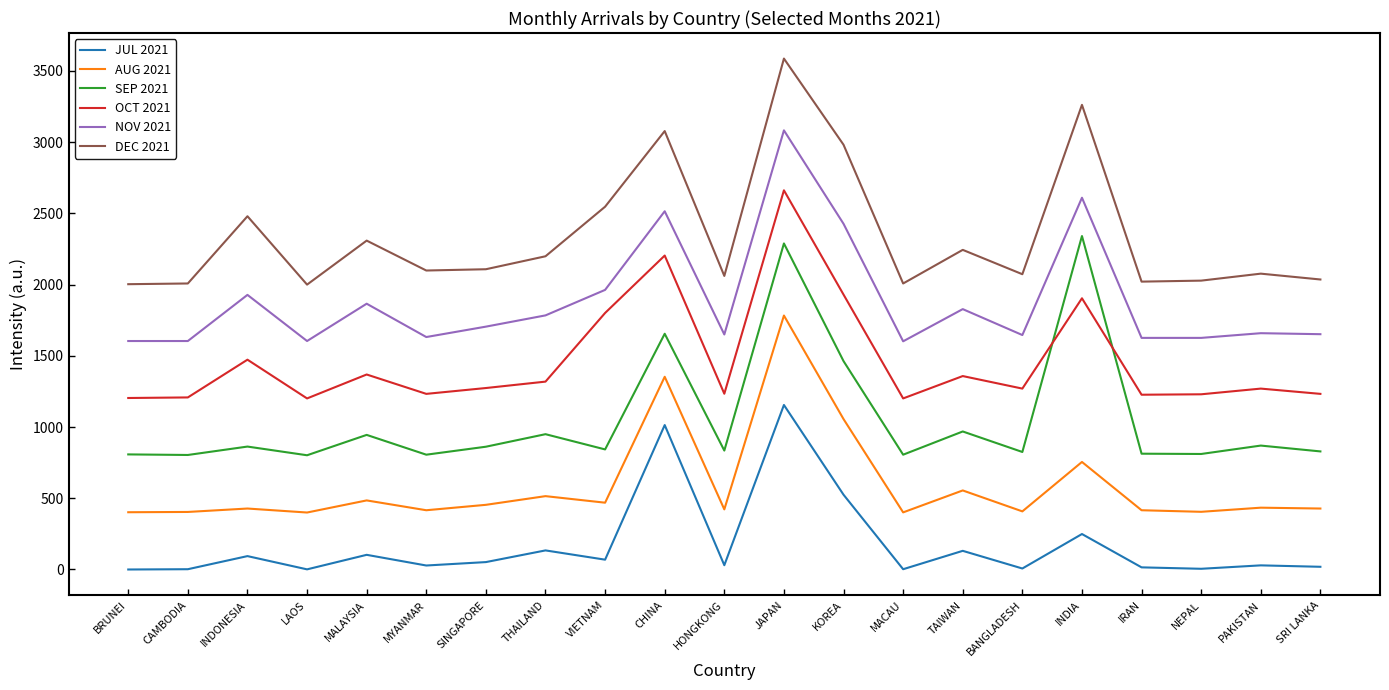

What is the difference between the second highest and second lowest values in the SEP 2021 series?

1485